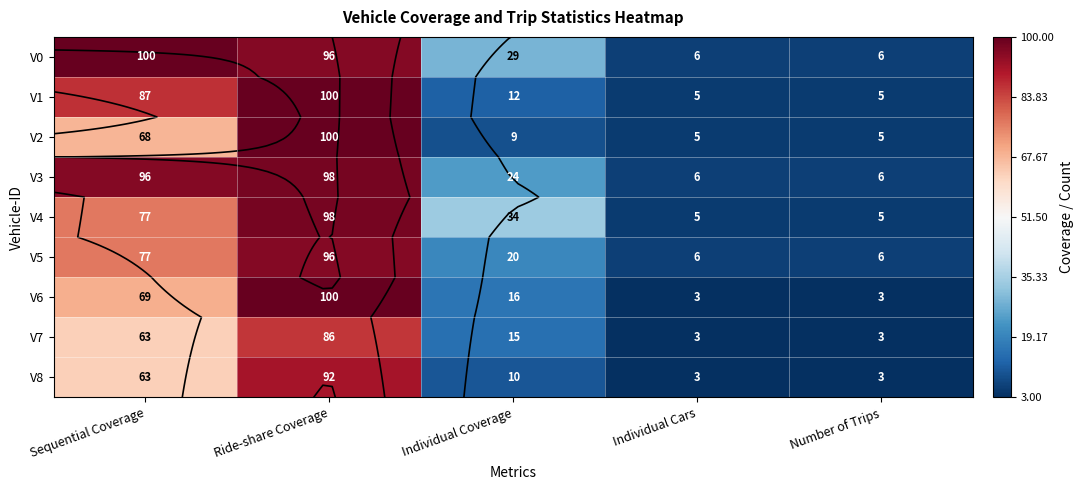

The V3 series shows 11 at Individual Coverage. True or false?

False